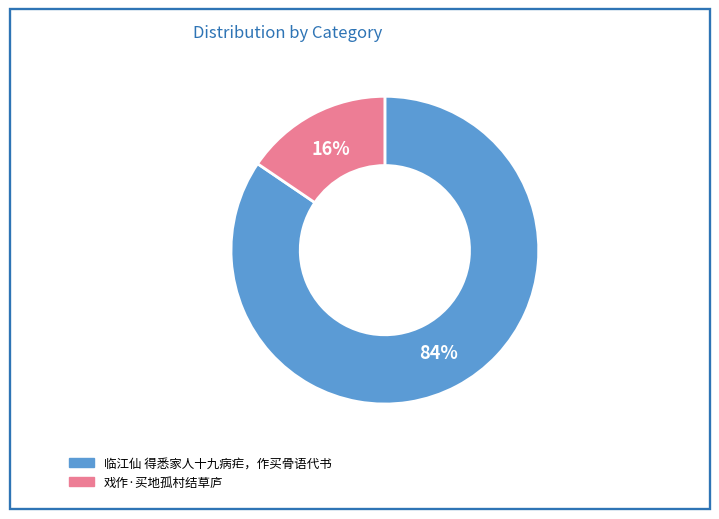

Which has a higher value, 戏作·买地孤村结草庐 or 临江仙 得悉家人十九病疟，作买骨语代书?

临江仙 得悉家人十九病疟，作买骨语代书